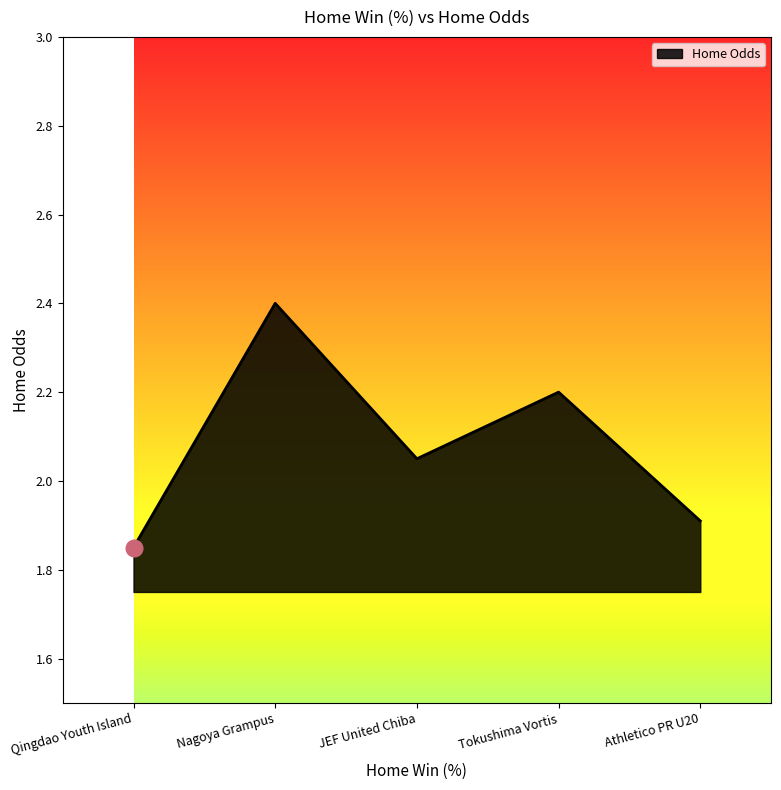

What is the sum of the values at JEF United Chiba and Qingdao Youth Island?

3.9